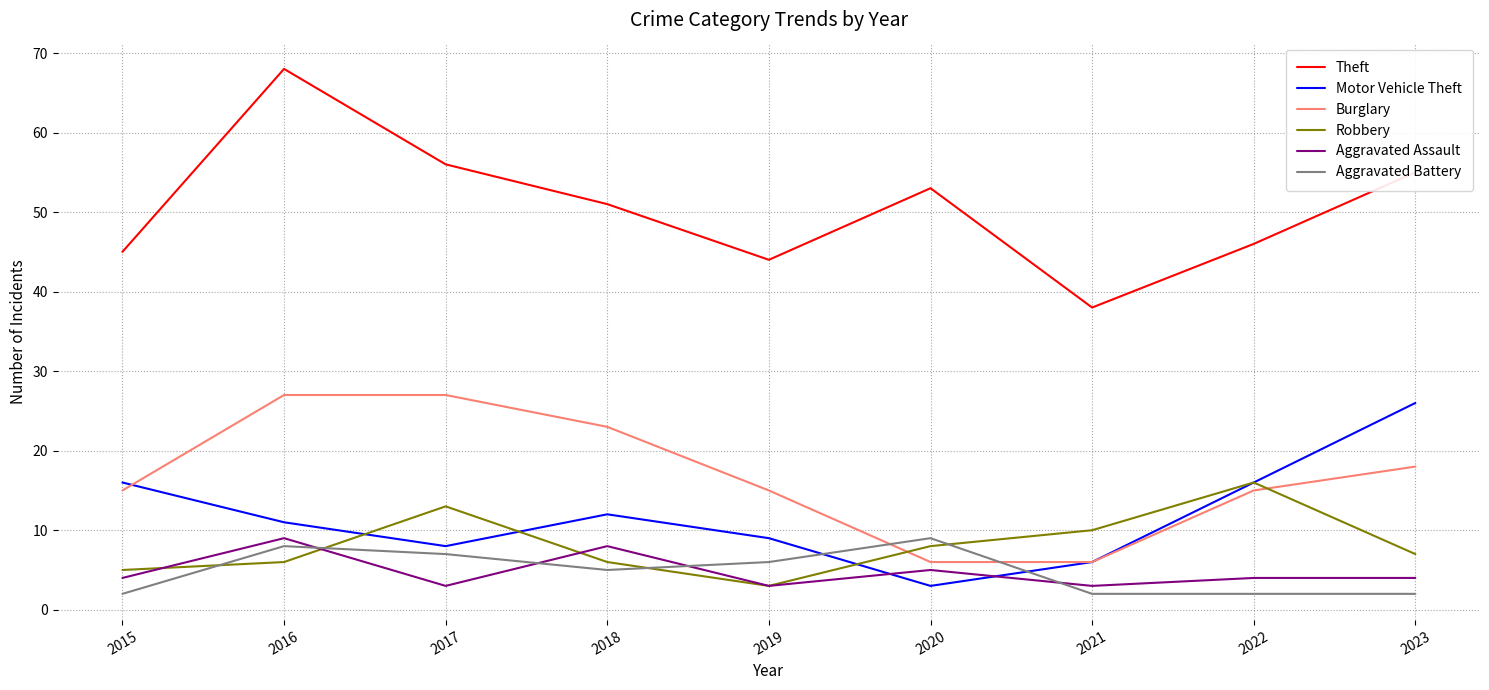

What is the difference between the maximum and minimum values in the Theft series?

30